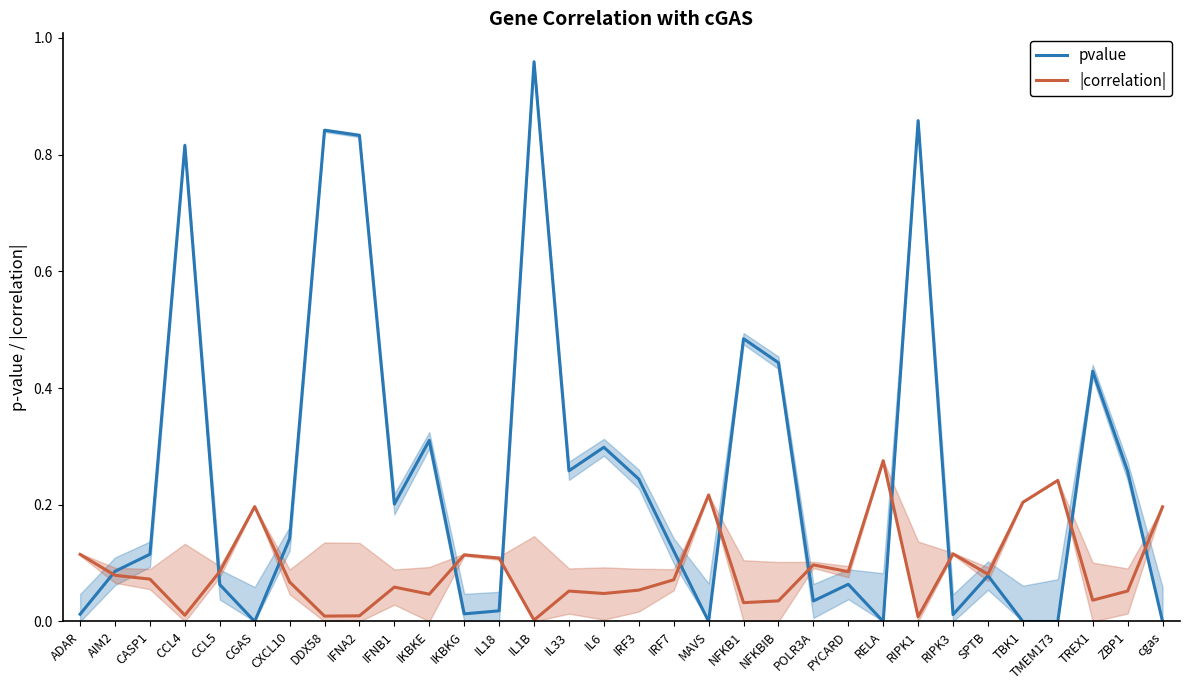

List the series in order of their peak value, lowest first.

|correlation|, pvalue